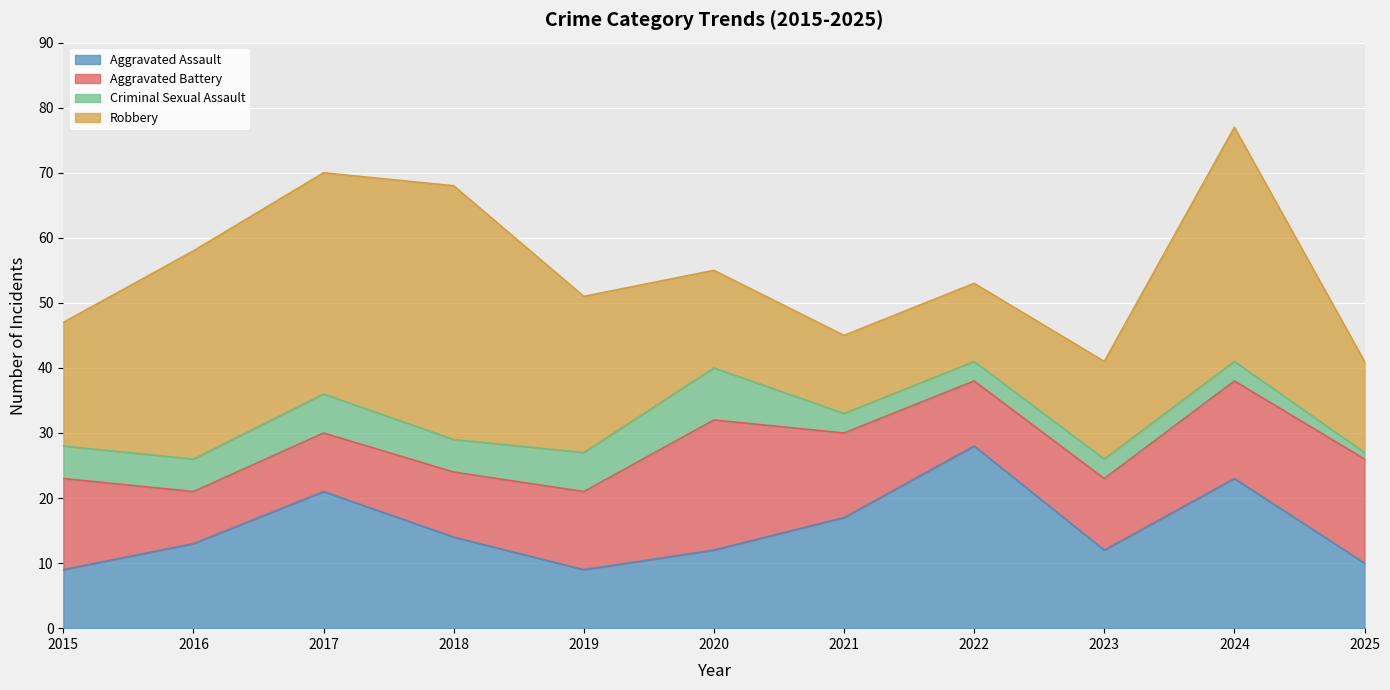

Which label corresponds to the smallest value in the chart?

2025